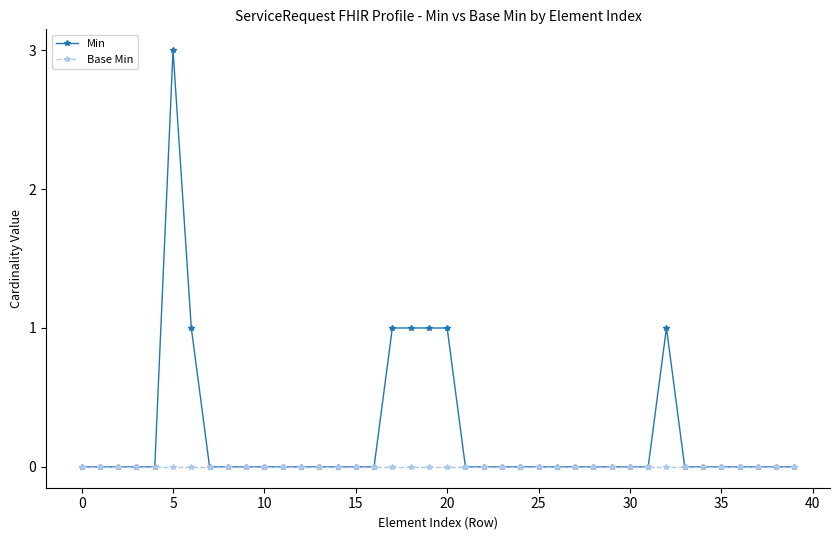

How many series are shown in this chart?

2